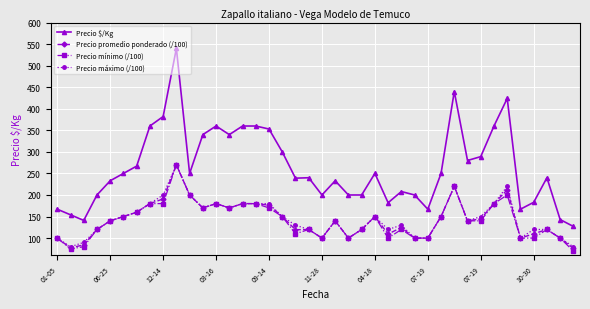

How many values in the Precio $/Kg series are below 250?

20